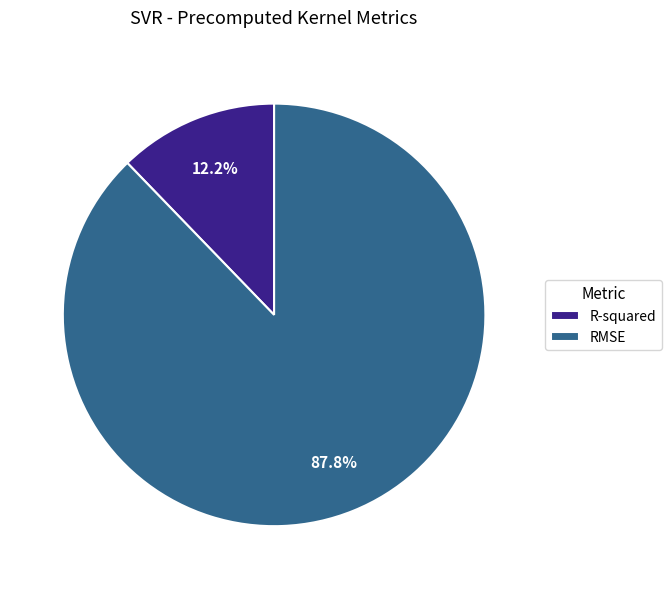

True or false: RMSE accounts for 88% of the total.

True